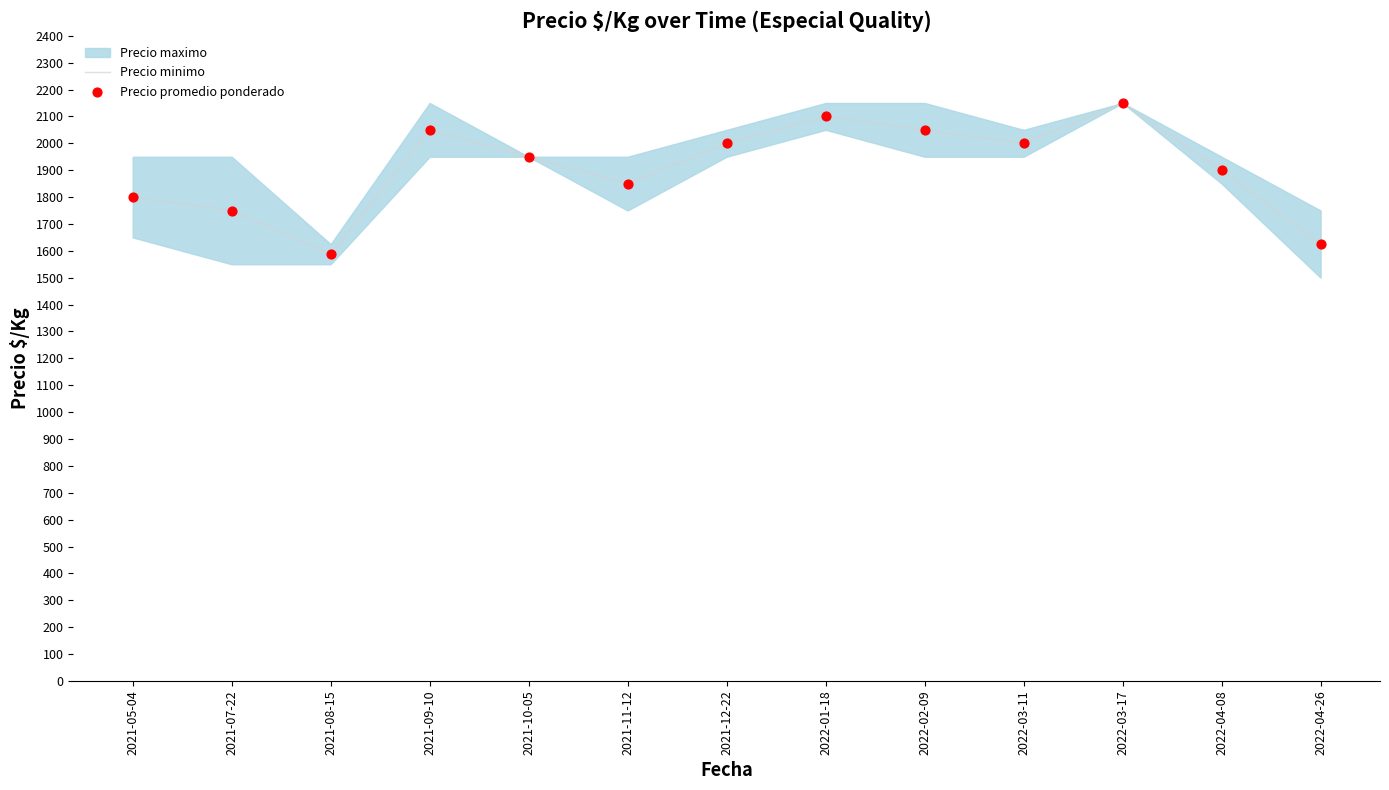

Is the value of Precio promedio ponderado at 2022-02-09 greater than the value of Precio minimo at 2021-10-05?

Yes